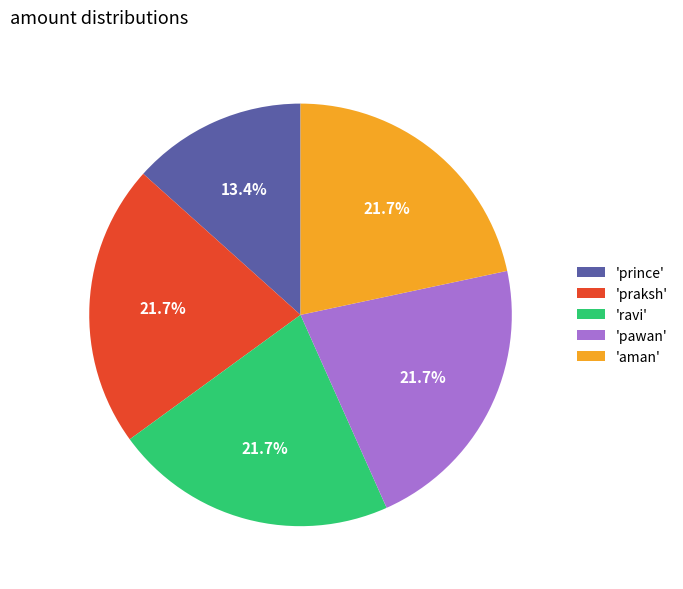

Which category has the smallest portion of the pie?

'prince'